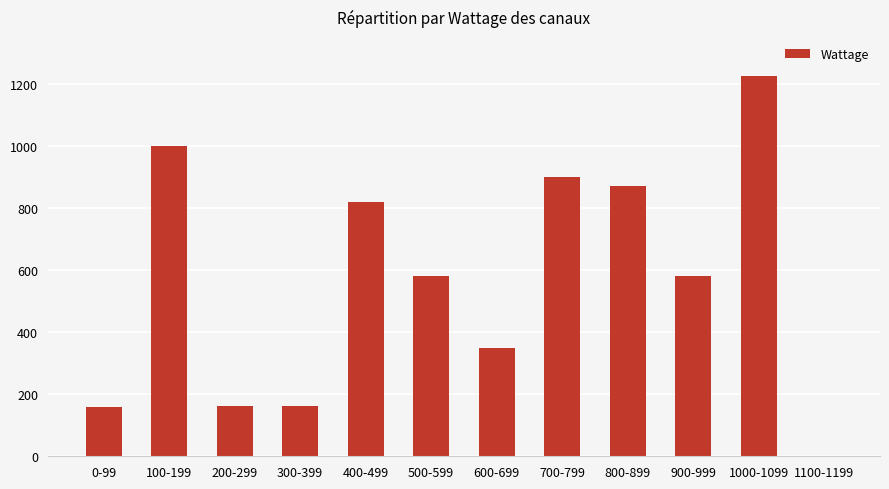

The value at 900-999 is 582. True or false?

True